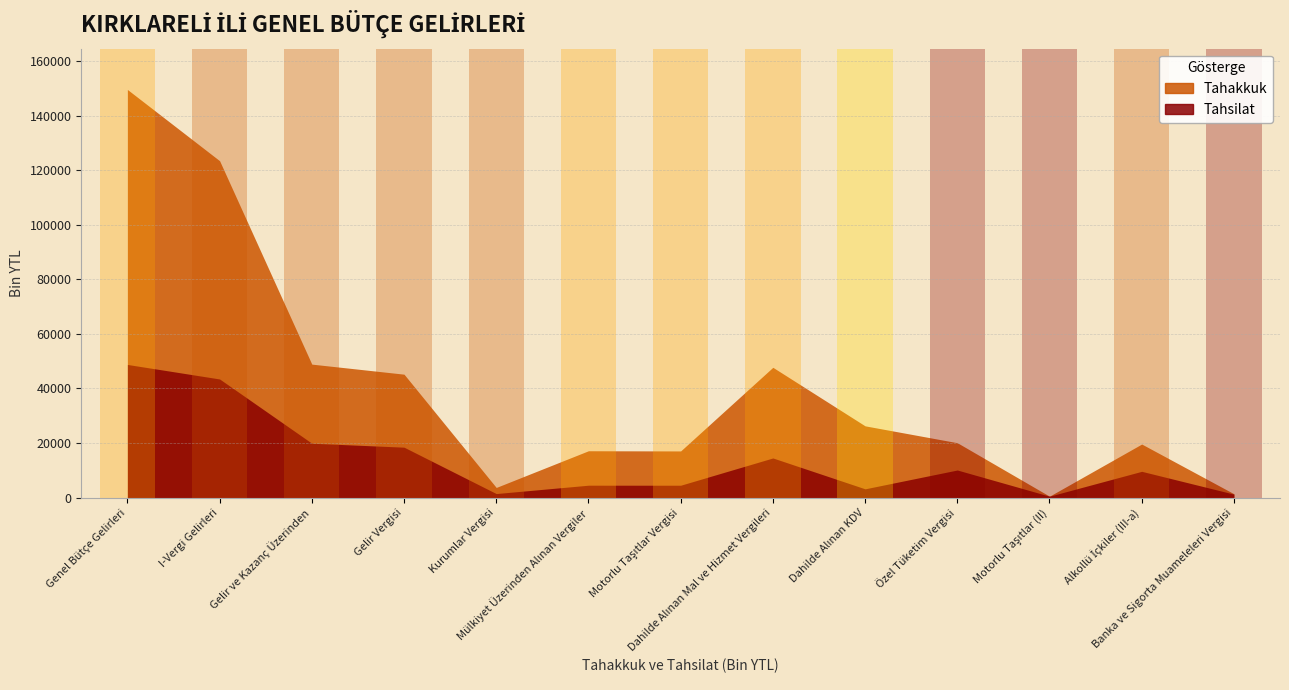

True or false: Tahsilat and Tahakkuk intersect in this chart.

False